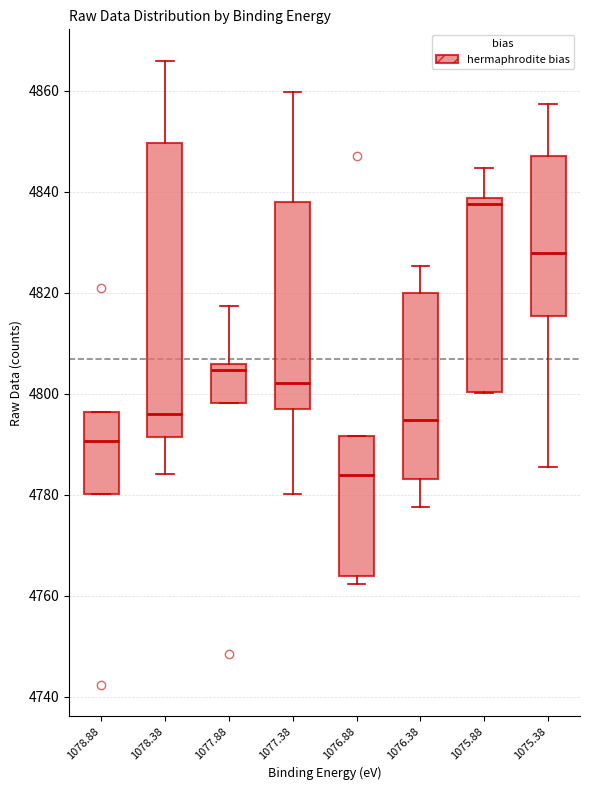

Where does the median line of the box at x = 1076.38 sit on the y-axis? The values are not printed on the chart, so give them approximately, as read against the axis.

4794